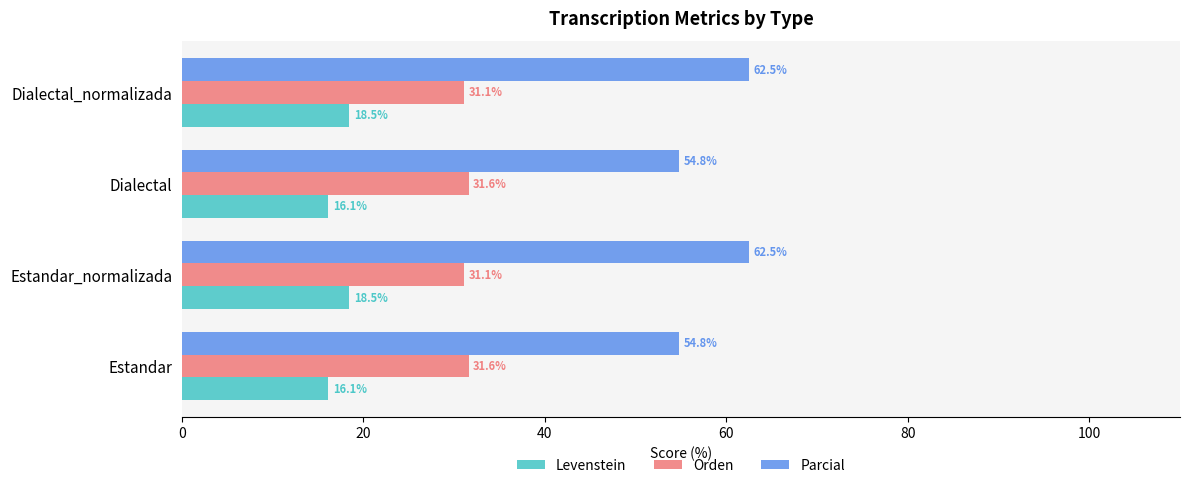

Rank the series at Dialectal_normalizada from lowest to highest value.

Levenstein, Orden, Parcial